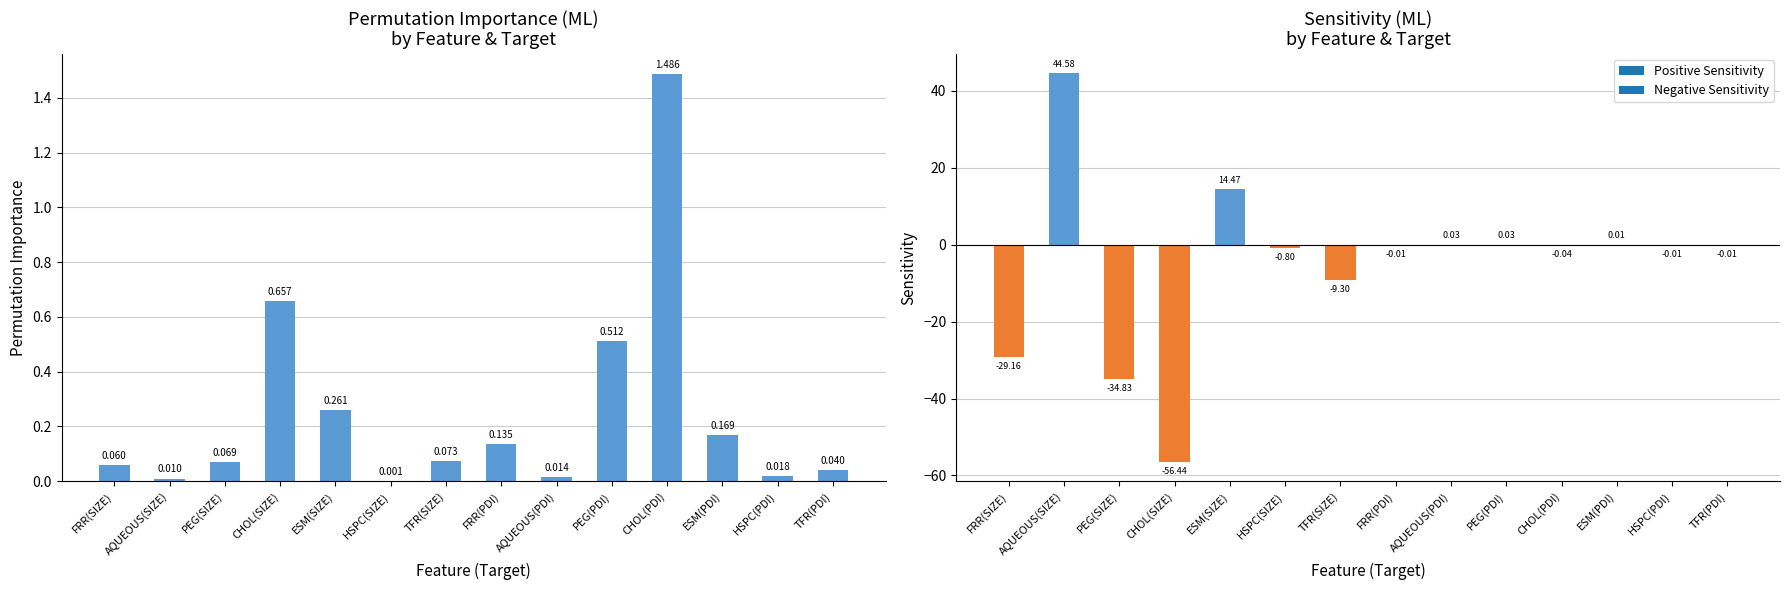

Is it true that the value at CHOL(SIZE) is 0.7?

True